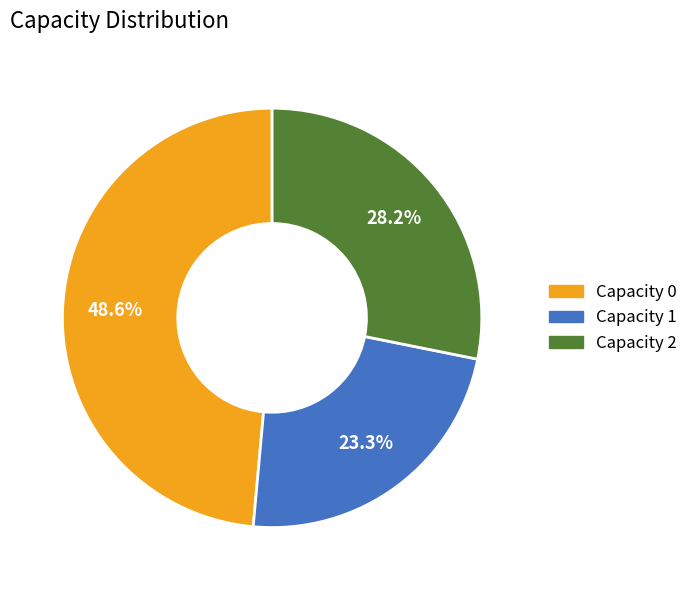

Is there a majority slice in this chart?

No